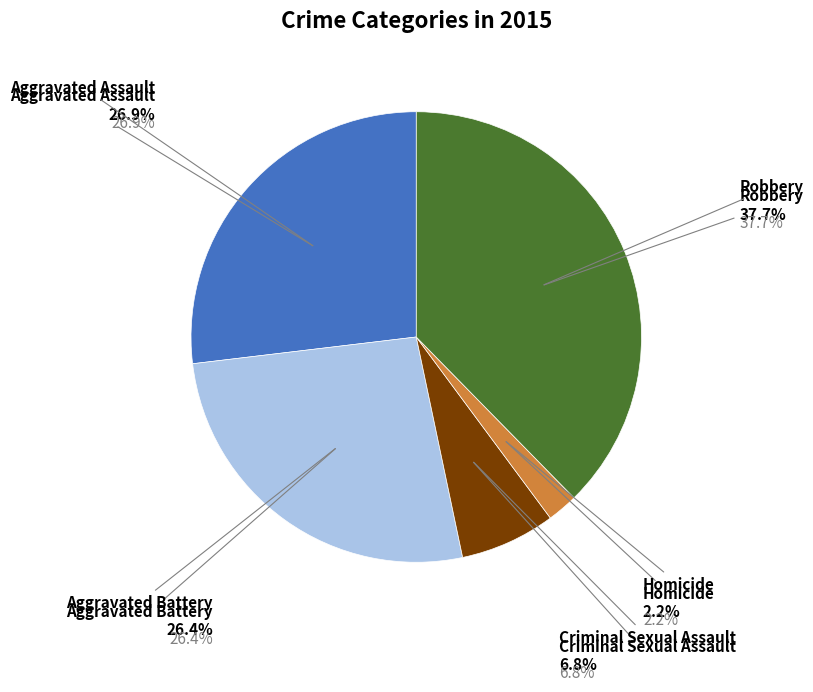

Is Homicide the majority of the pie?

No